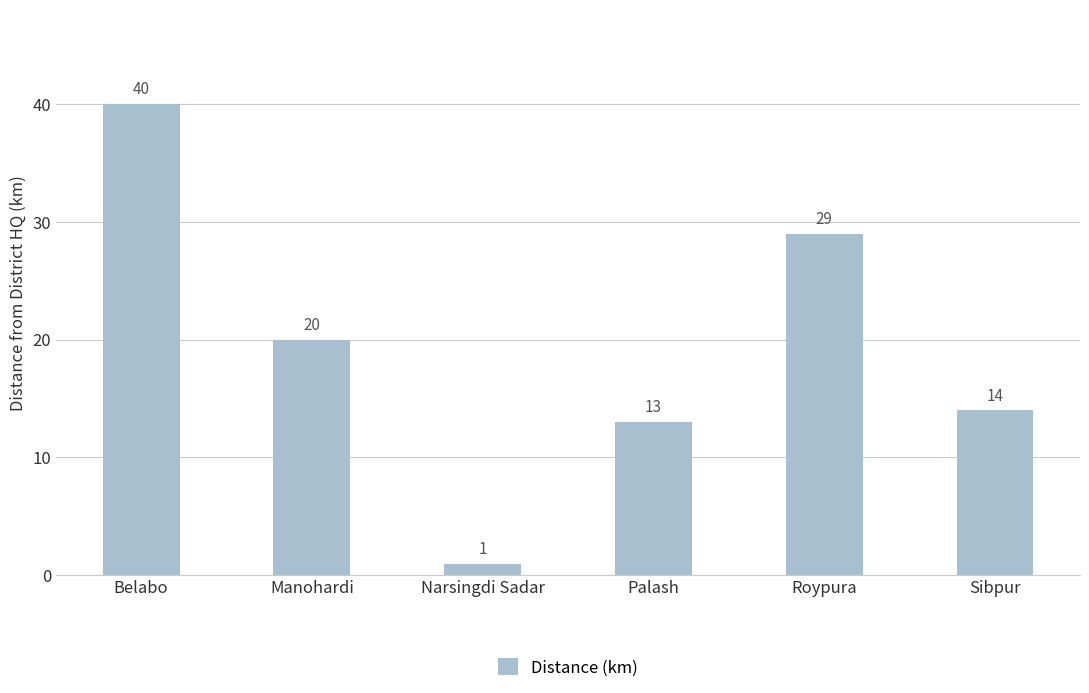

How many categories are shown in the chart?

6